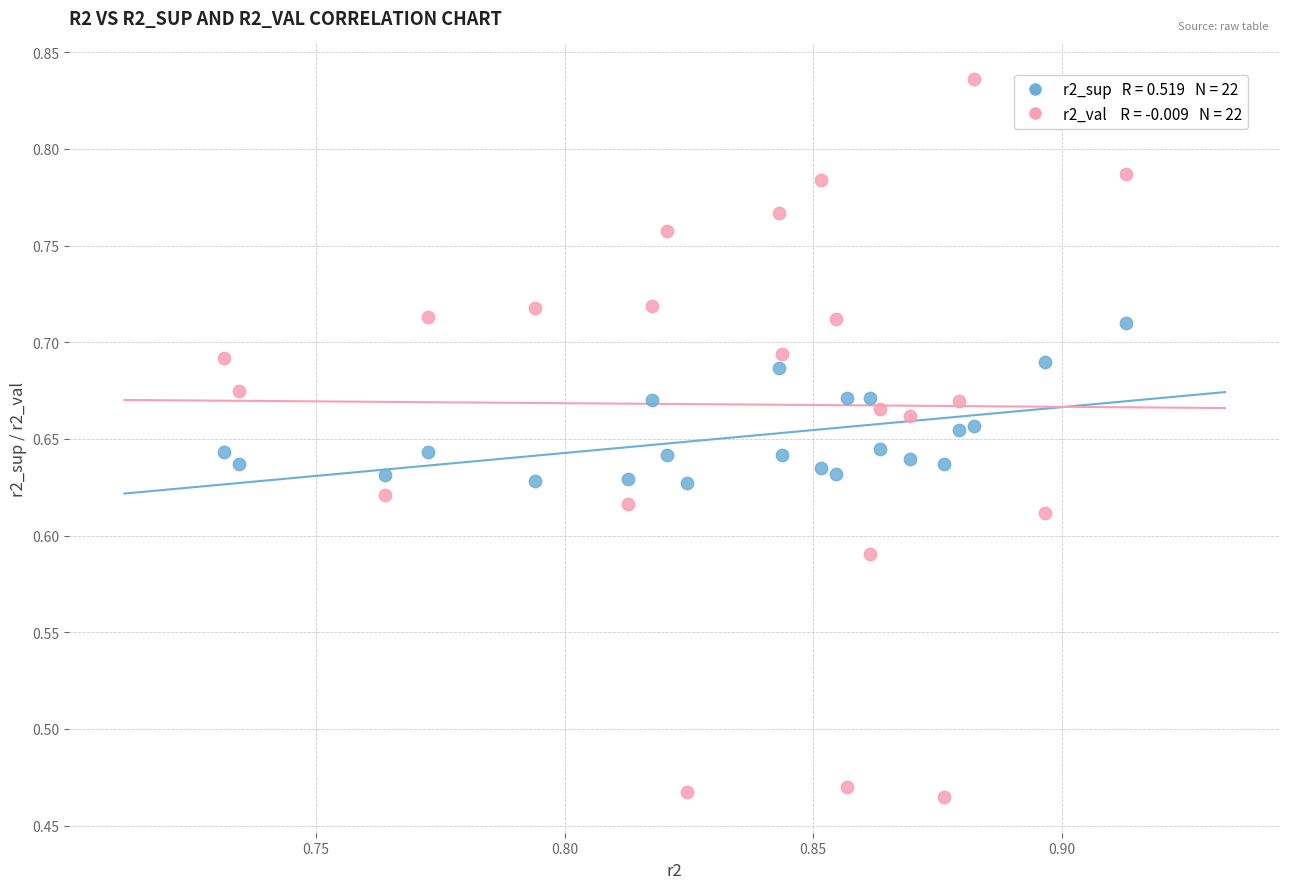

How many points are shown in the scatter plot?

44